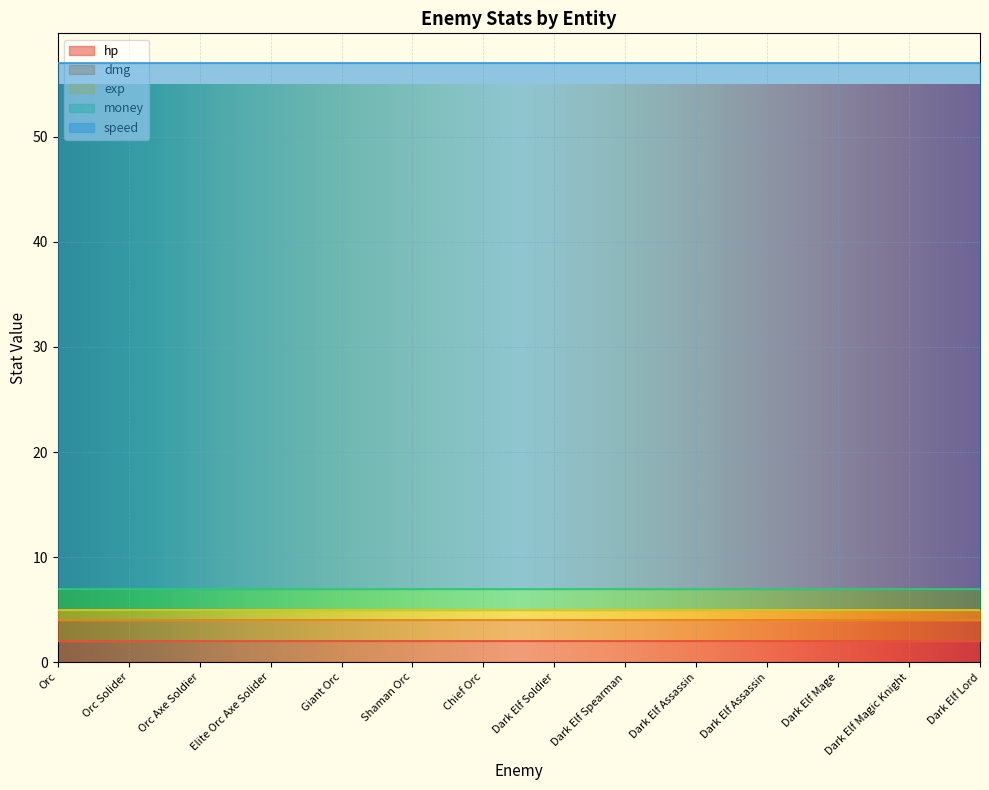

True or false: money has a value of 2 at Dark Elf Mage.

True